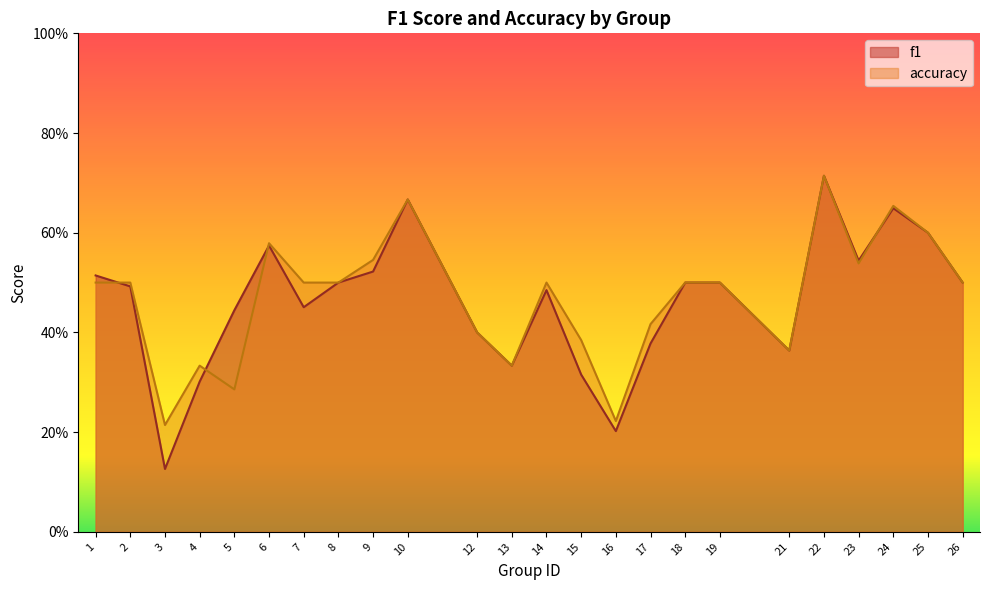

True or false: f1 has a value of 0.8 at 7.

False